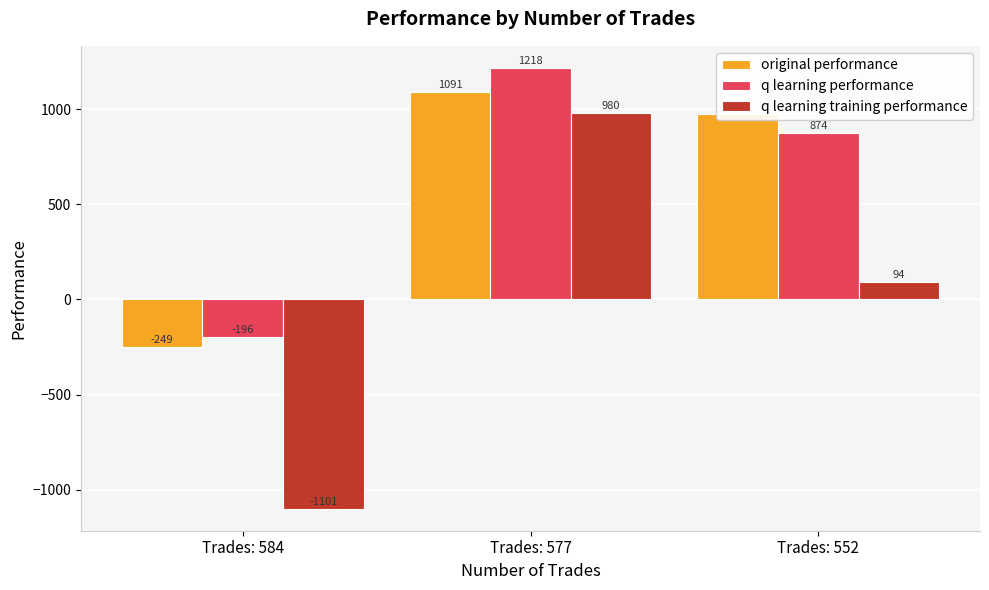

What is the difference between the highest and lowest values at Trades: 552?

880.9